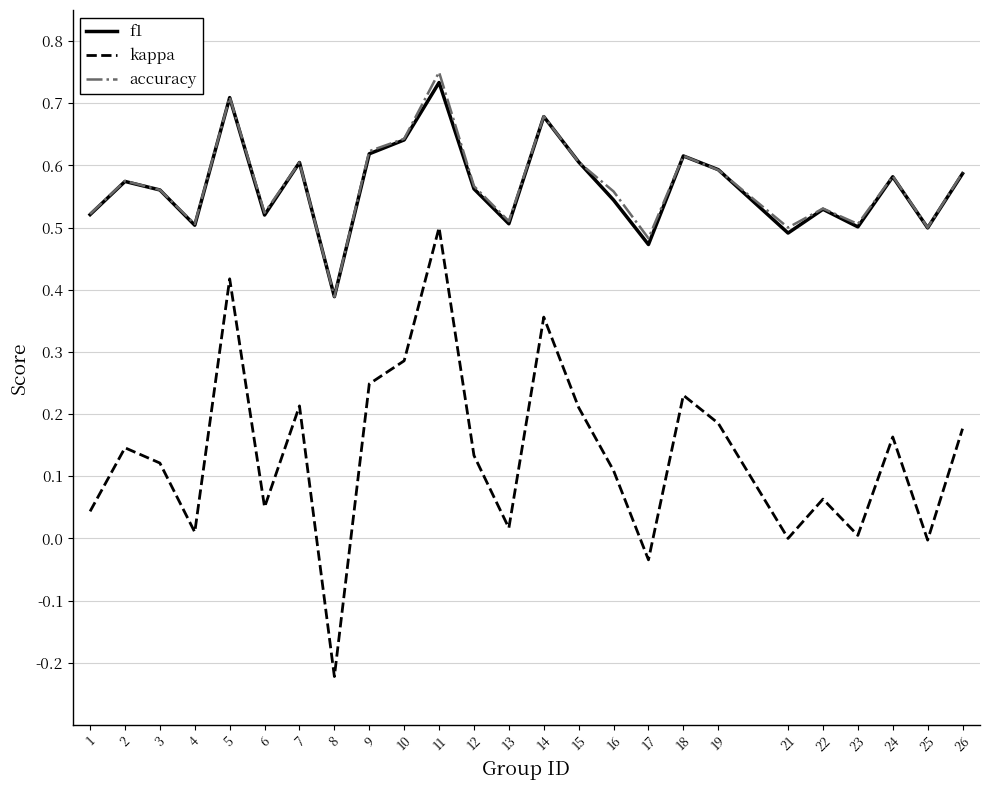

Rank the series by their maximum value, from lowest to highest.

kappa, f1, accuracy